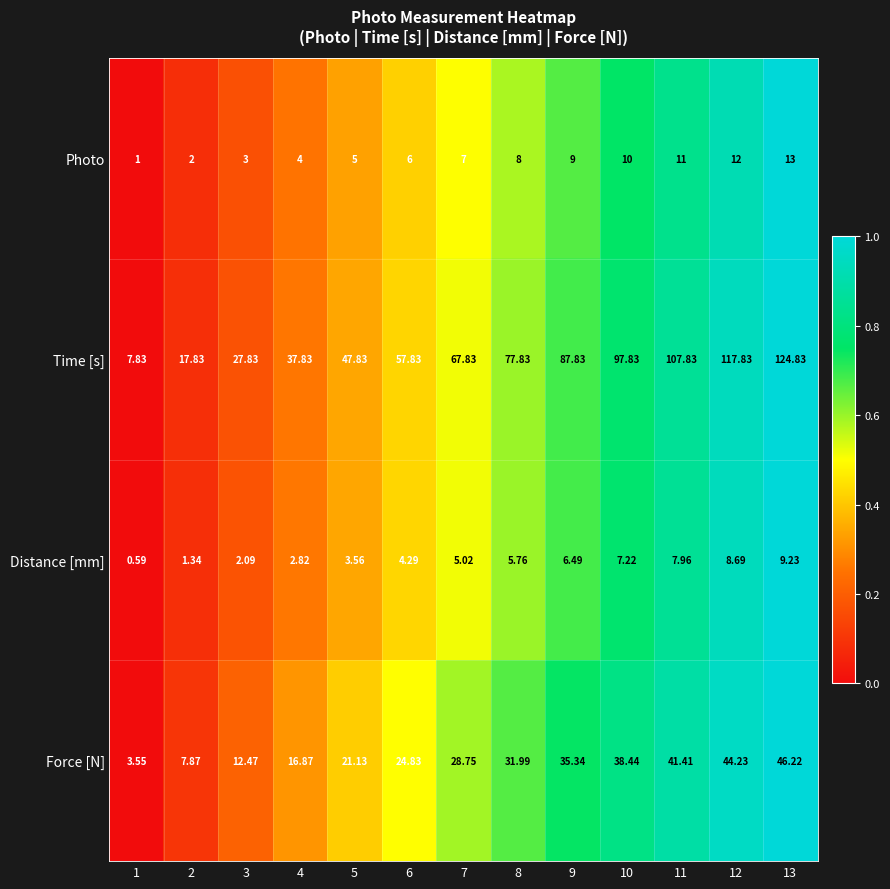

Is the value of Photo at 8 greater than the value of Distance [mm] at 5?

Yes